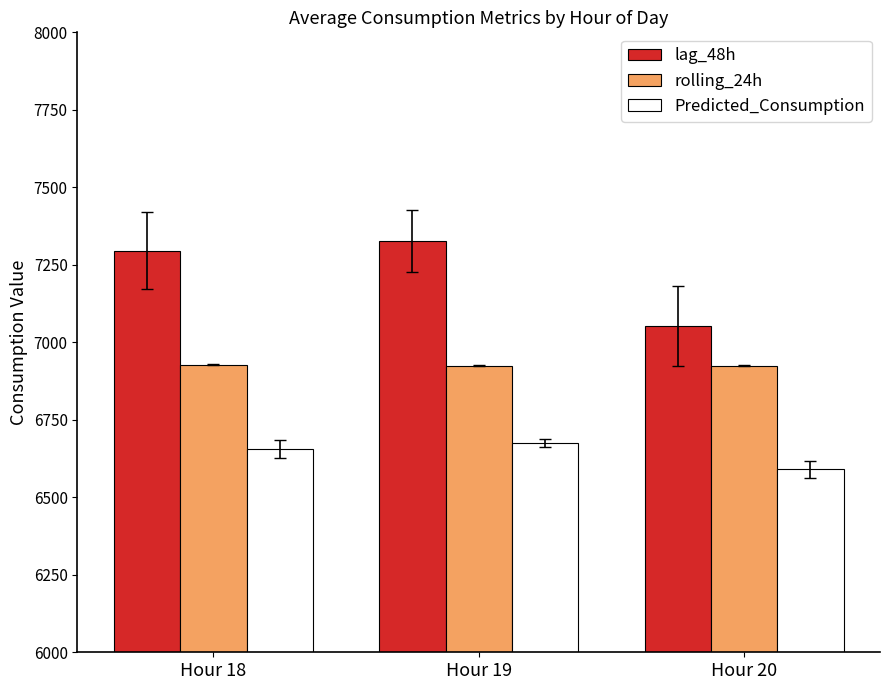

What is the difference between the maximum and minimum values in the lag_48h series?

274.0